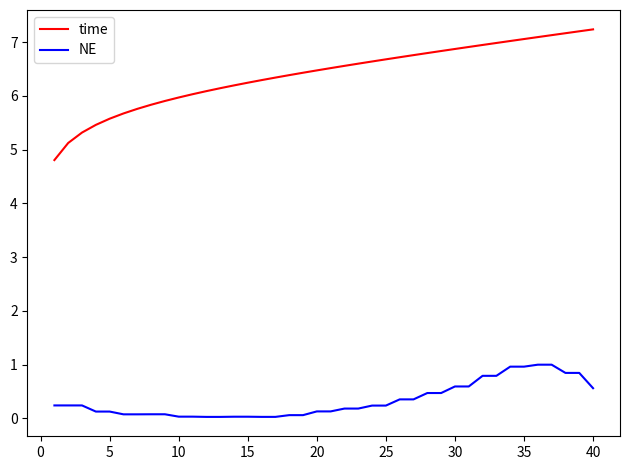

Does the chart display data point markers on the line(s)?

No